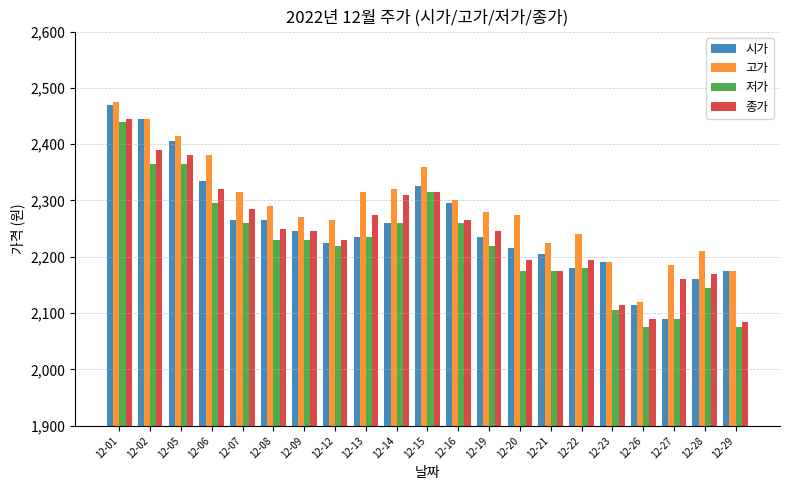

How many data points in 저가 are less than 2230?

10